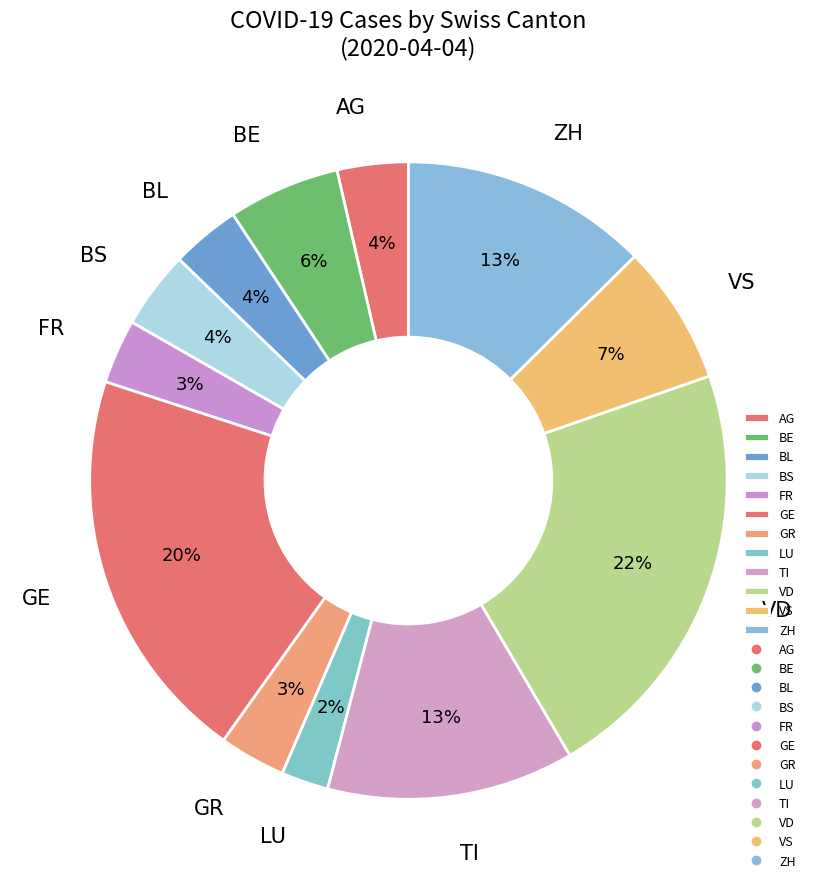

True or false: FR accounts for 3% of the total.

True